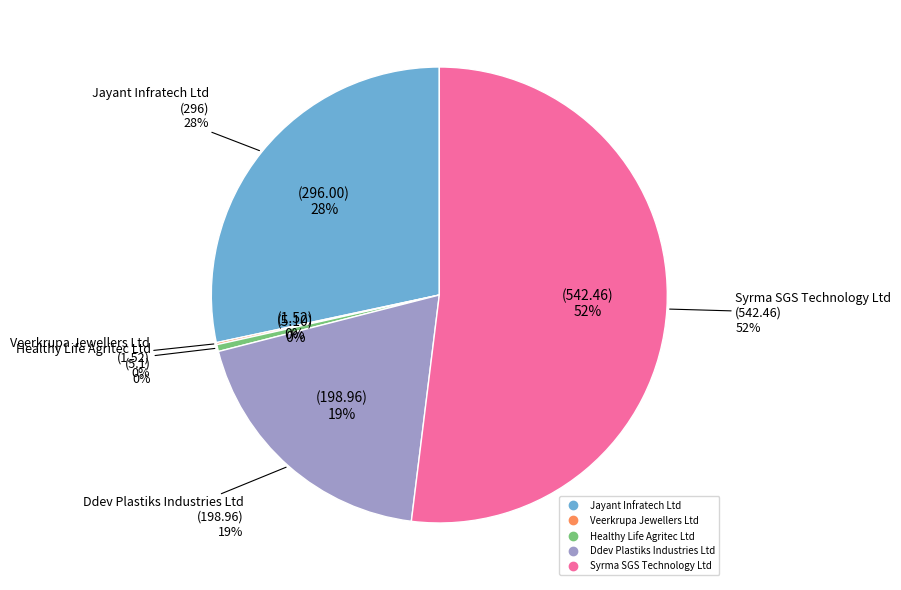

What is the ratio of the value at Ddev Plastiks Industries Ltd to the value at Jayant Infratech Ltd?

0.7